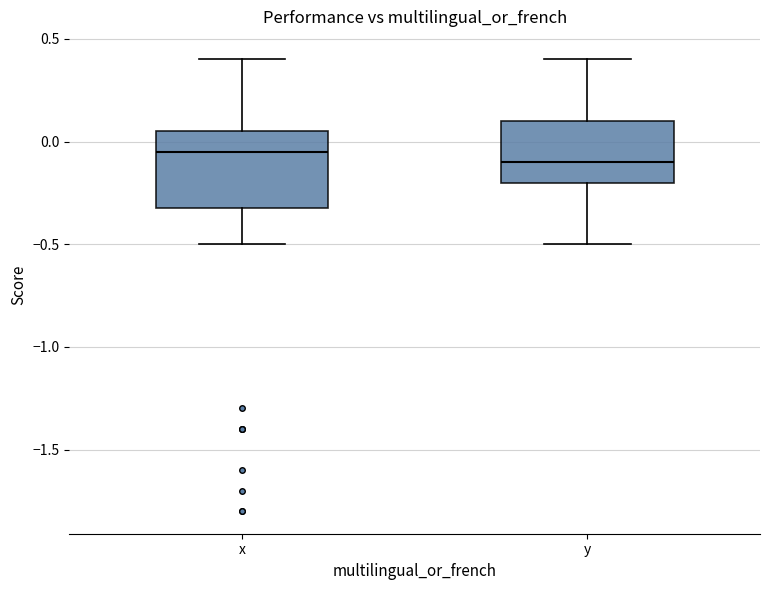

Reading left to right, read every box against the y-axis: the position of its median line, the range the box covers, and the ends of its whiskers. The values are not printed on the chart, so give them approximately, as read against the axis.

x: median -0.05, box -0.30 to 0.05, whiskers -0.50 to 0.40
y: median -0.10, box -0.20 to 0.10, whiskers -0.50 to 0.40